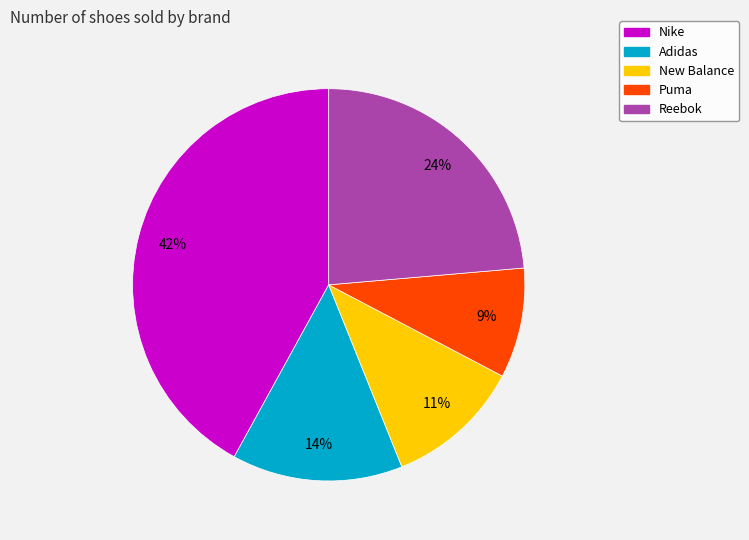

To the nearest percent, what percentage of the pie is New Balance?

11%